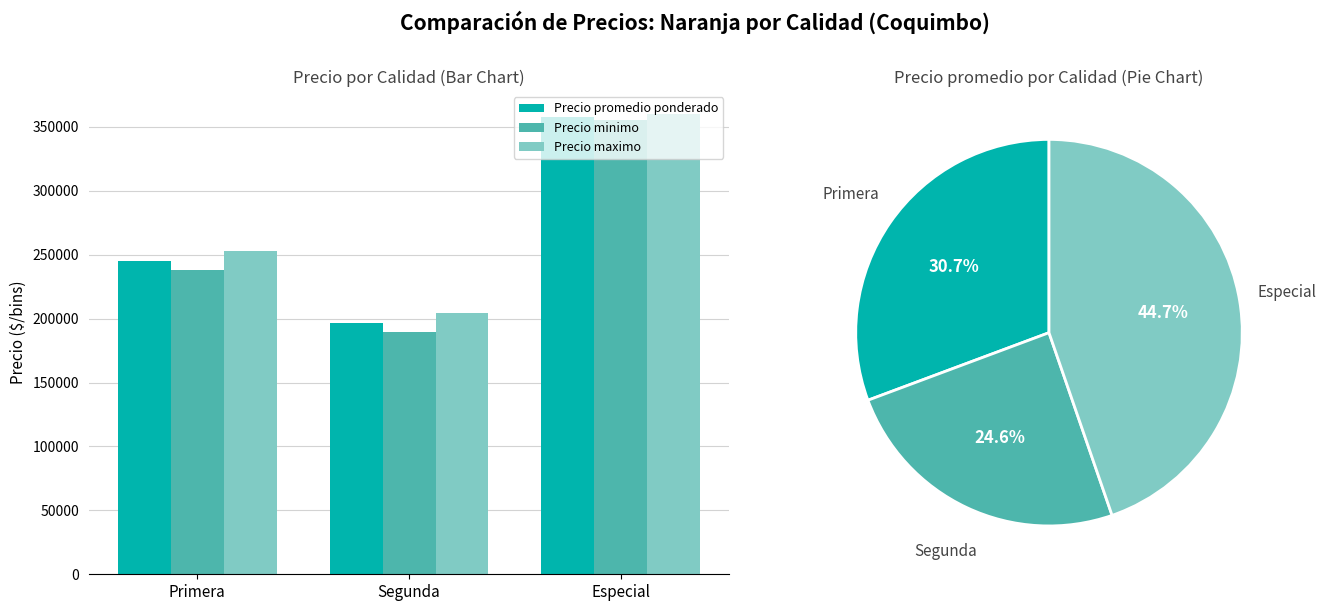

Reading left to right, what are all the values shown in this chart?

Precio promedio ponderado: 245357	196786	357500
Precio minimo: 237857	189286	355000
Precio maximo: 252857	204286	360000